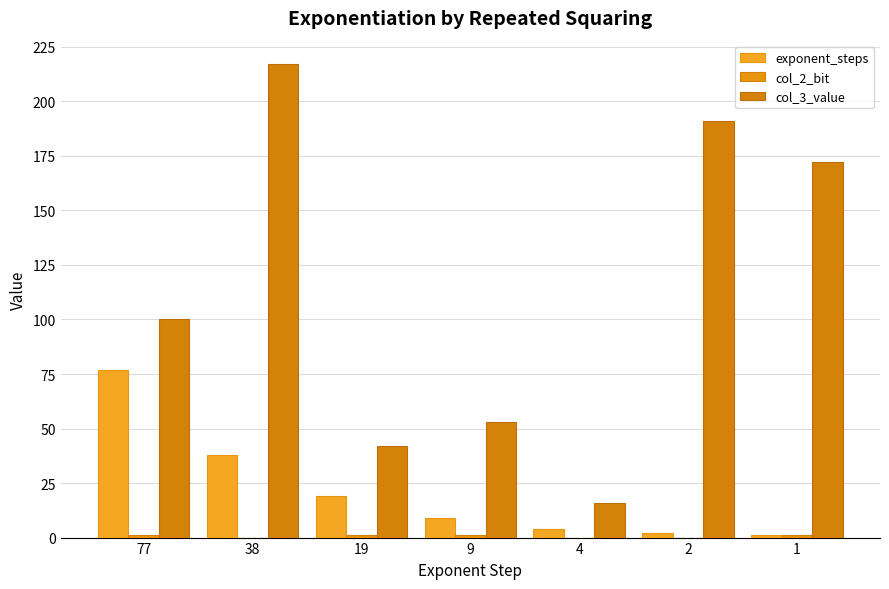

At which label does col_3_value reach its peak?

38